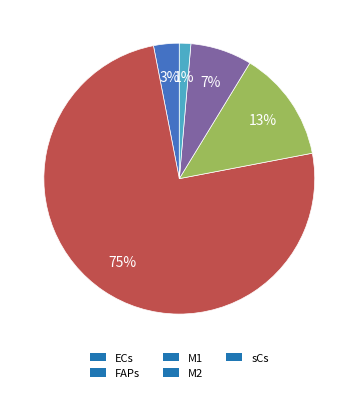

Which category has the biggest portion of the pie?

FAPs